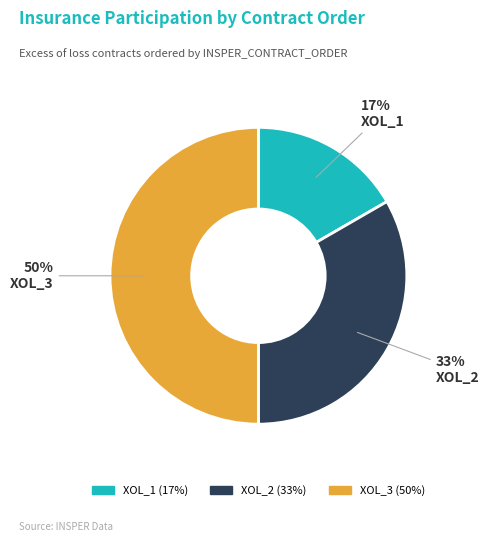

To the nearest percent, what is the difference between the largest and smallest slice percentages?

33%